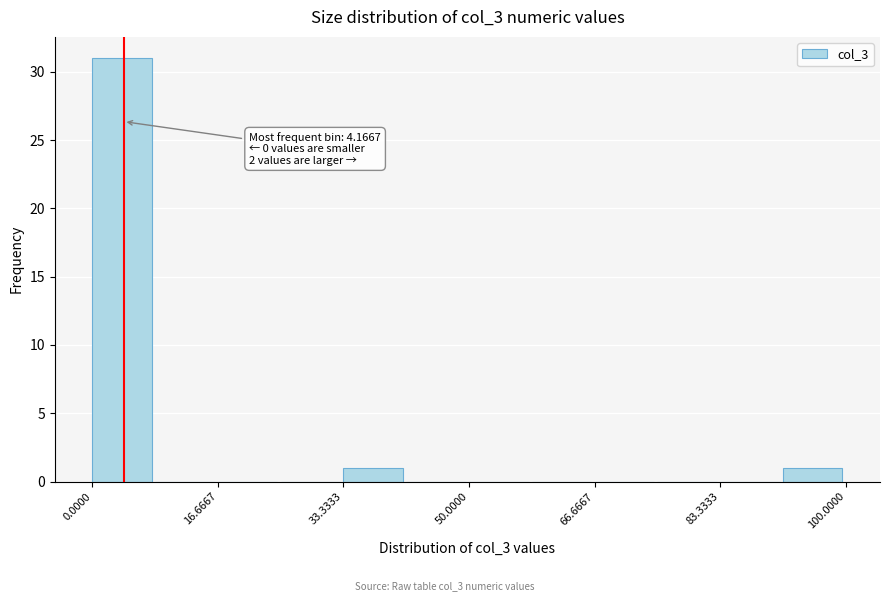

Over which range of the x-axis is the bar tallest?

0 to 8